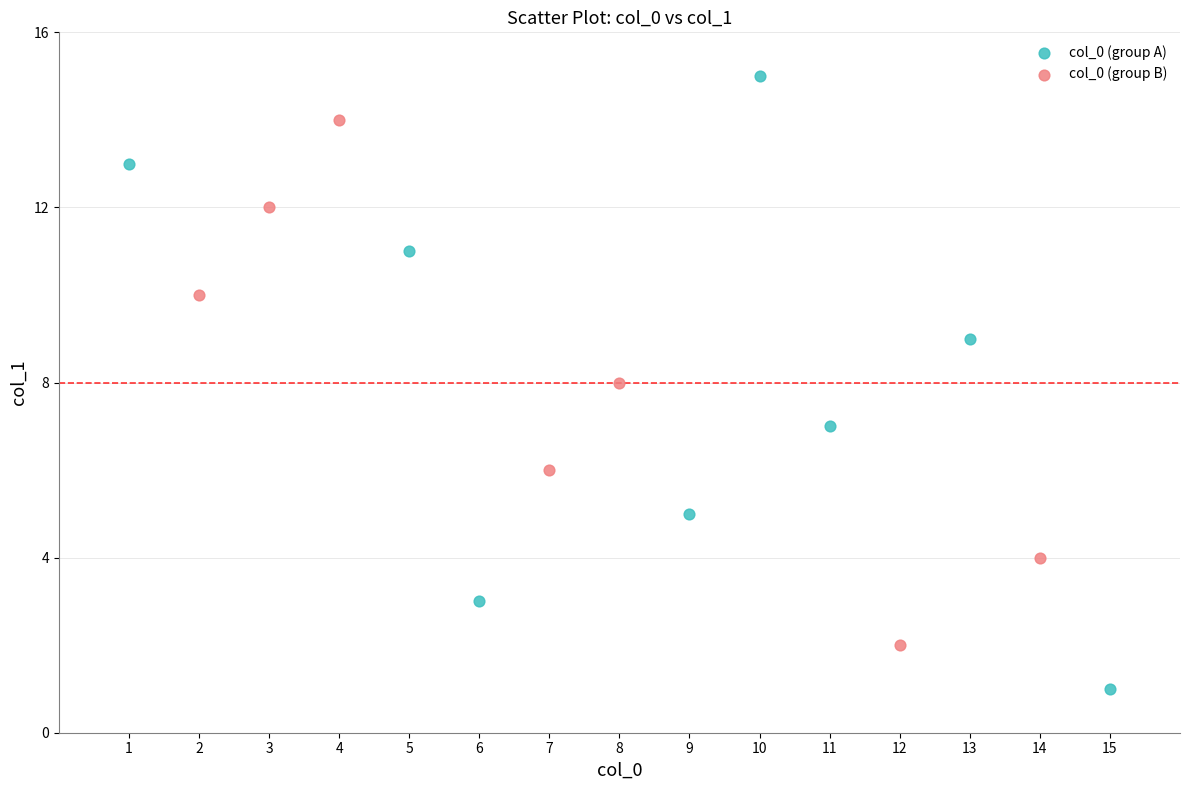

Which series has the widest spread of Y values?

col_0 (group A)